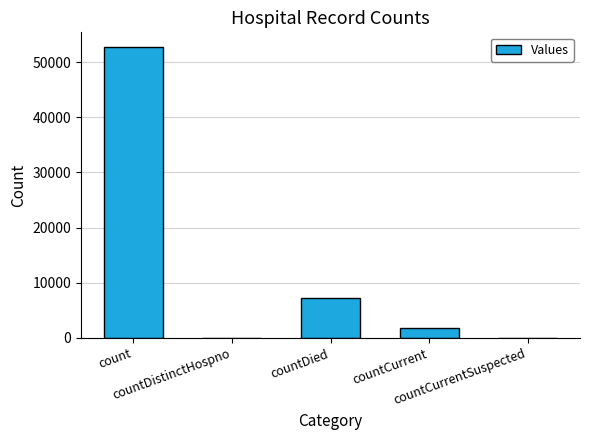

What is the greatest value displayed?

52767